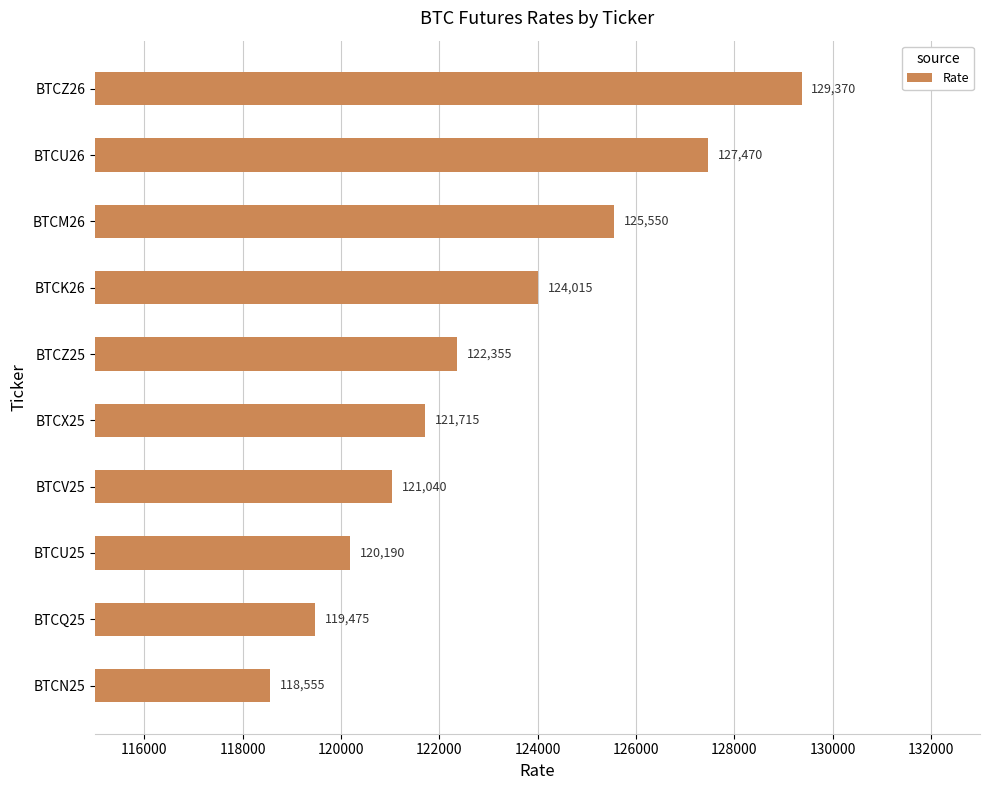

Rank the categories by value from highest to lowest.

BTCZ26, BTCU26, BTCM26, BTCK26, BTCZ25, BTCX25, BTCV25, BTCU25, BTCQ25, BTCN25